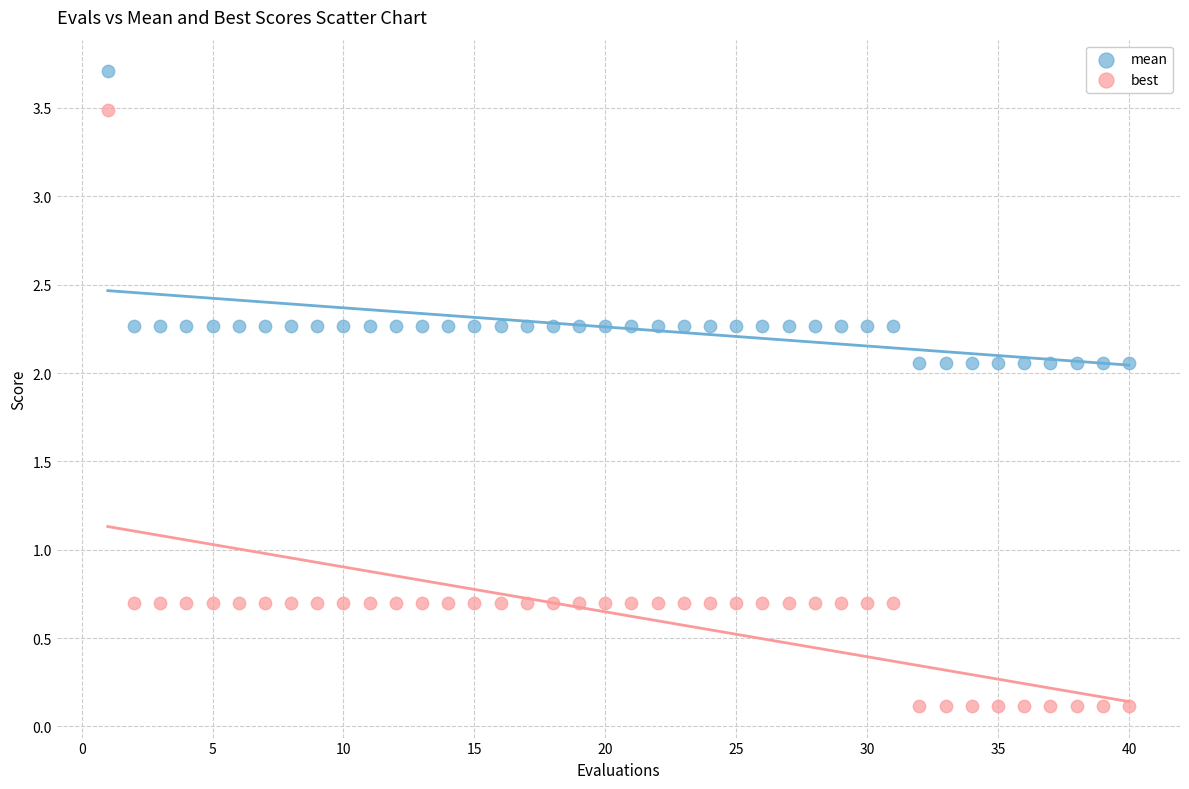

Across all data points, what is the range of Y values (max minus min)?

3.6